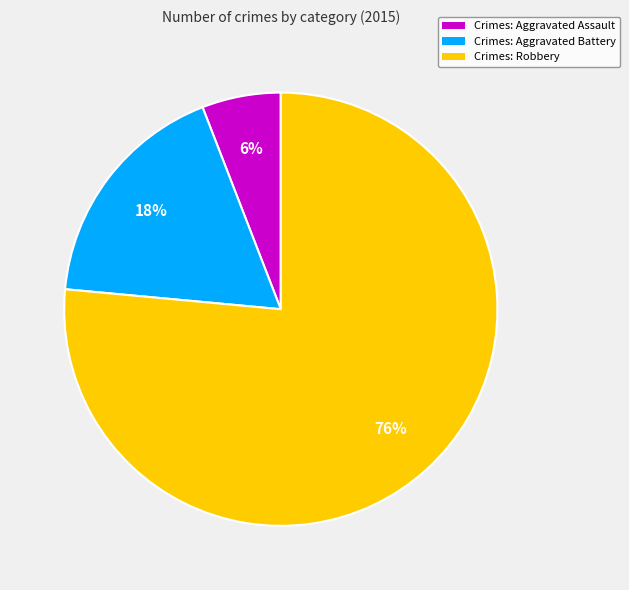

The Crimes: Robbery slice represents 76% of the pie. True or false?

True